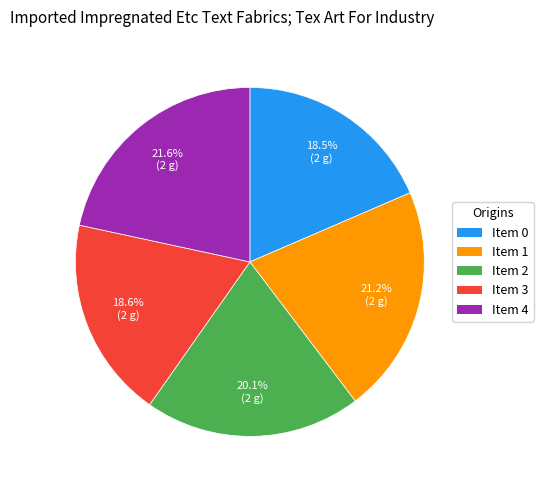

Is there a majority slice in this chart?

No